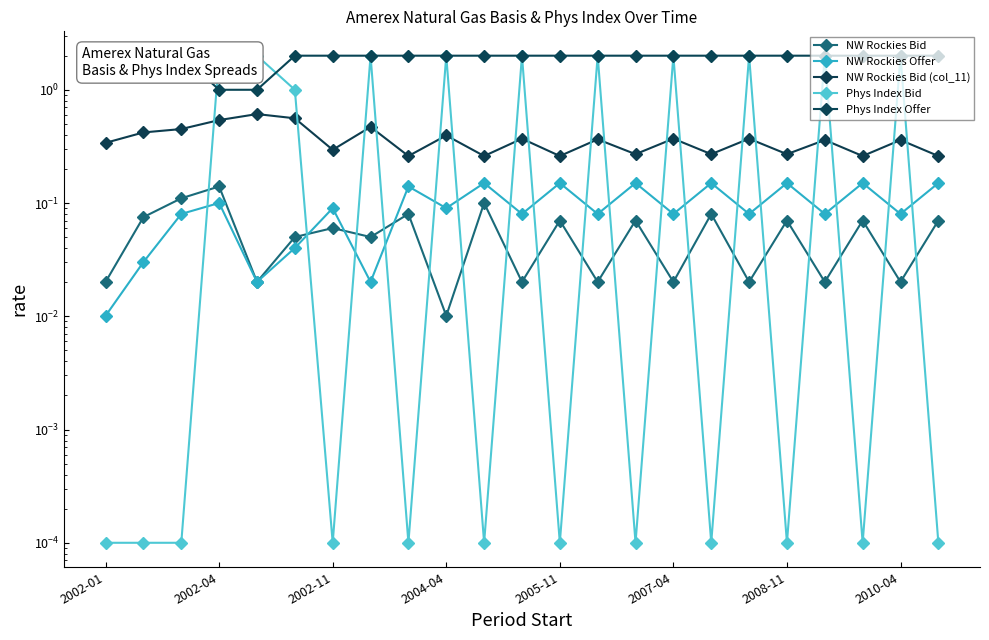

What is the difference between the maximum and minimum values in the Phys Index Offer series?

1.0